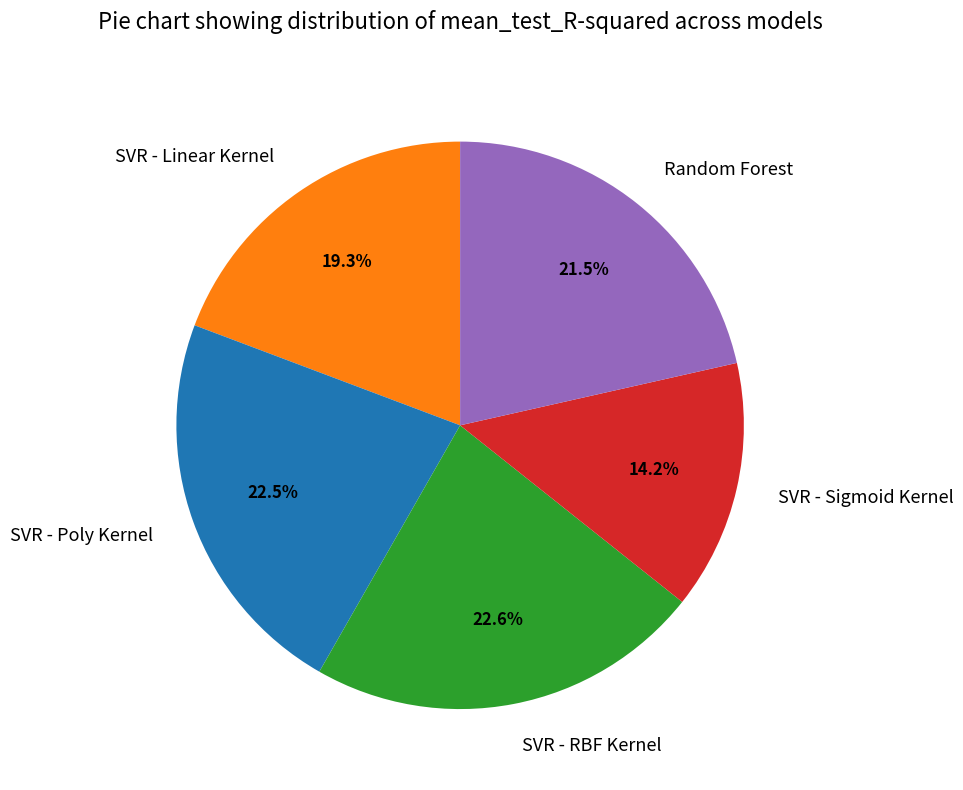

What portion of the pie excludes Random Forest?

78.5%